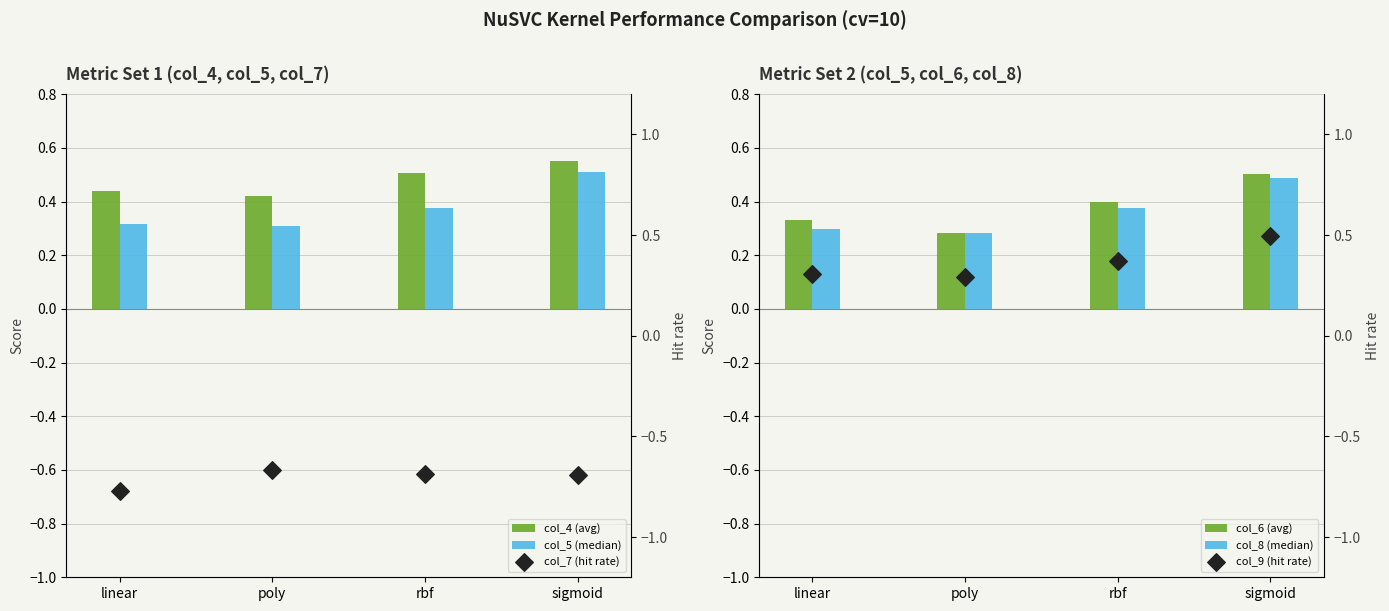

Which series contains the highest Y value?

col_4 (avg)